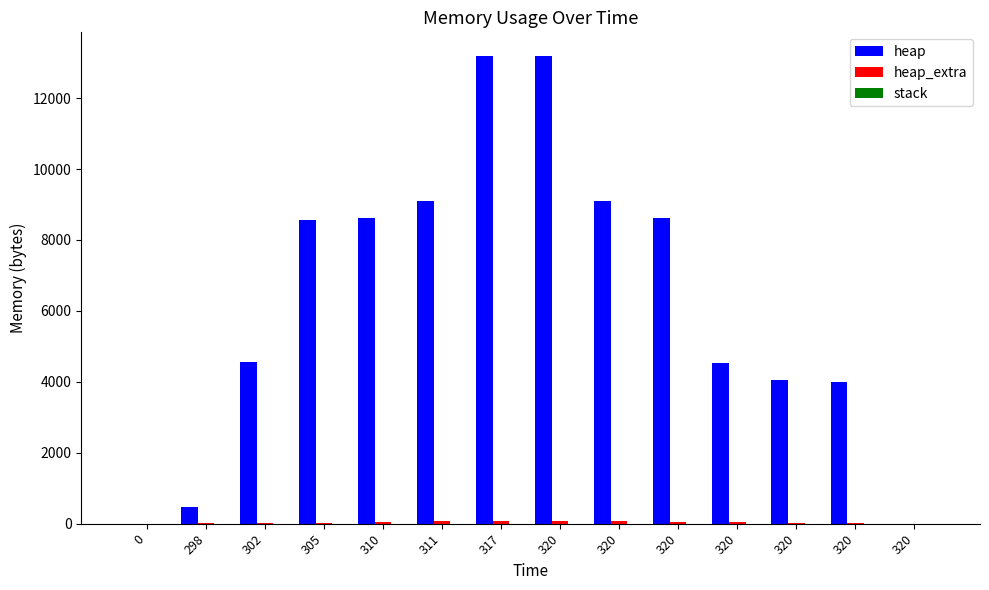

Reading right to left, extract all data points from this chart.

heap: 320=0	320=4000	320=4058	320=4530	320=8626	320=9098	320=13194	317=13194	311=9098	310=8626	305=8568	302=4568	298=472	0=0
heap_extra: 320=0	320=8	320=22	320=38	320=46	320=62	320=70	317=70	311=62	310=46	305=32	302=24	298=16	0=0
stack: 320=0	320=0	320=0	320=0	320=0	320=0	320=0	317=0	311=0	310=0	305=0	302=0	298=0	0=0